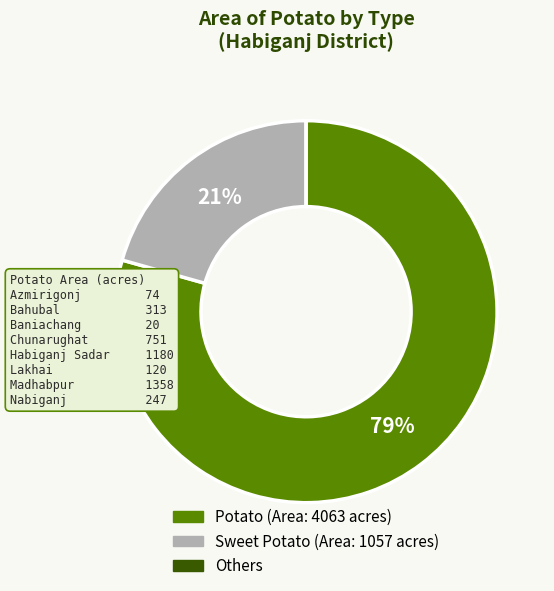

To the nearest percent, what is the average slice percentage?

33%